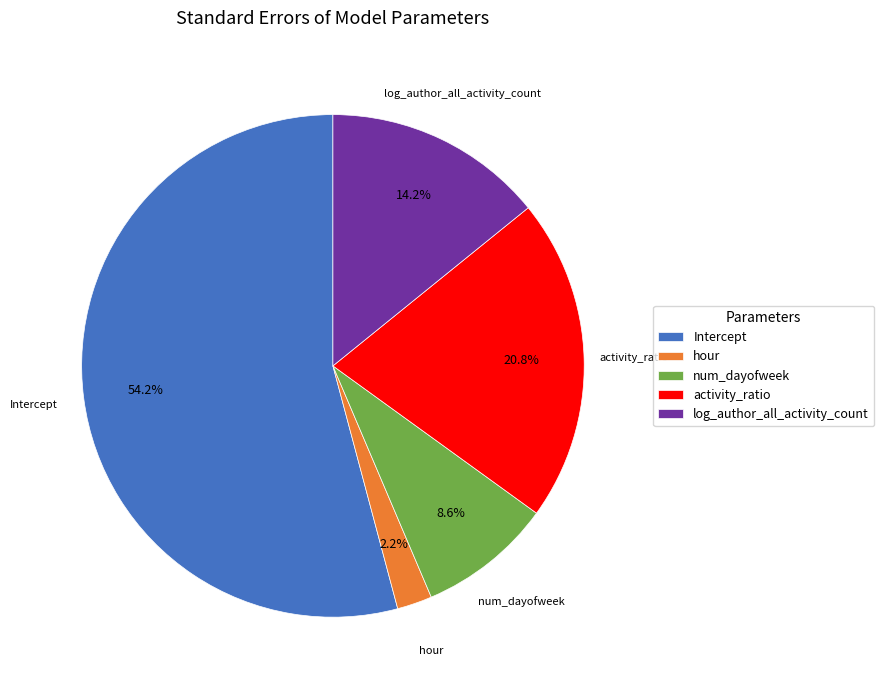

Count the number of slices in the pie.

5